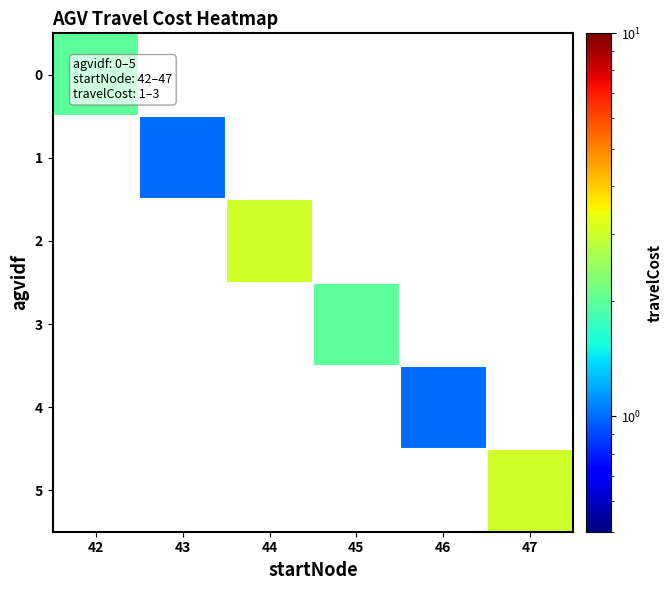

Which category has the lowest value across all series?

43